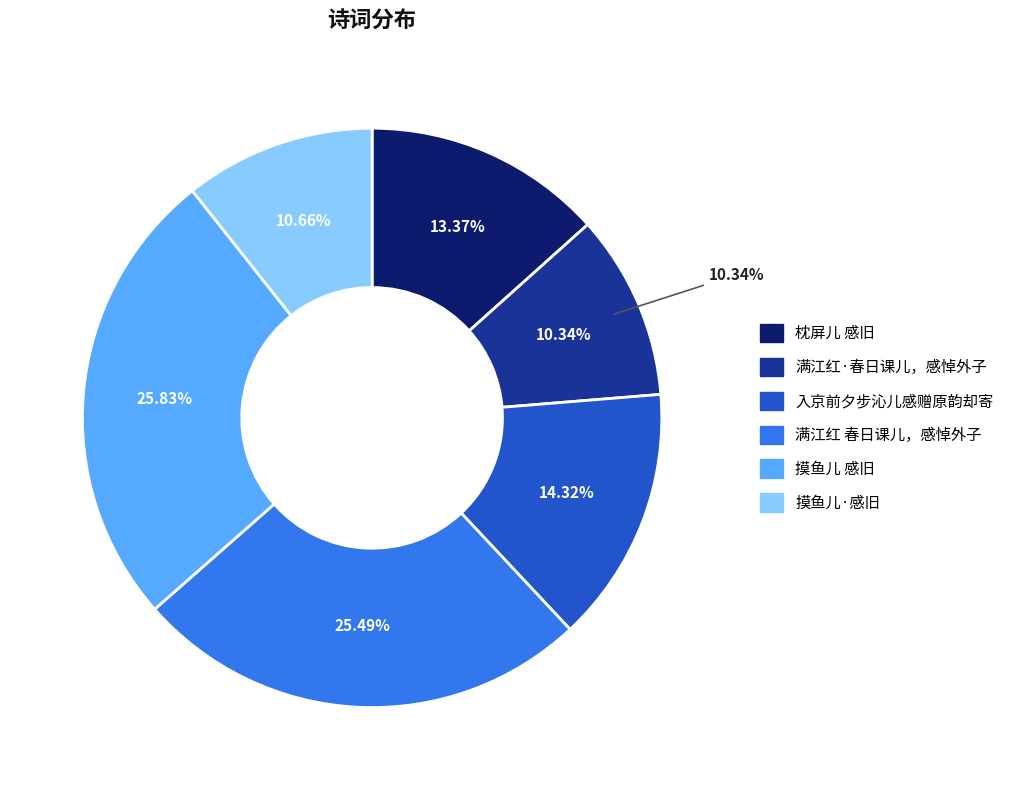

Count the number of slices in the pie.

6